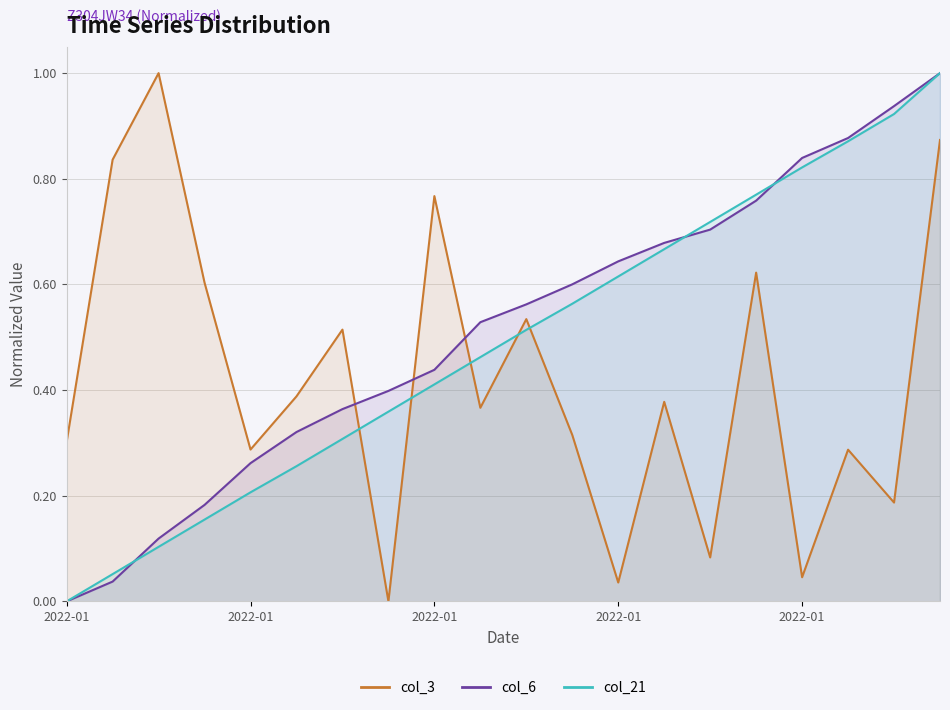

What is the total value across all series at 2022-01-15?

1.5